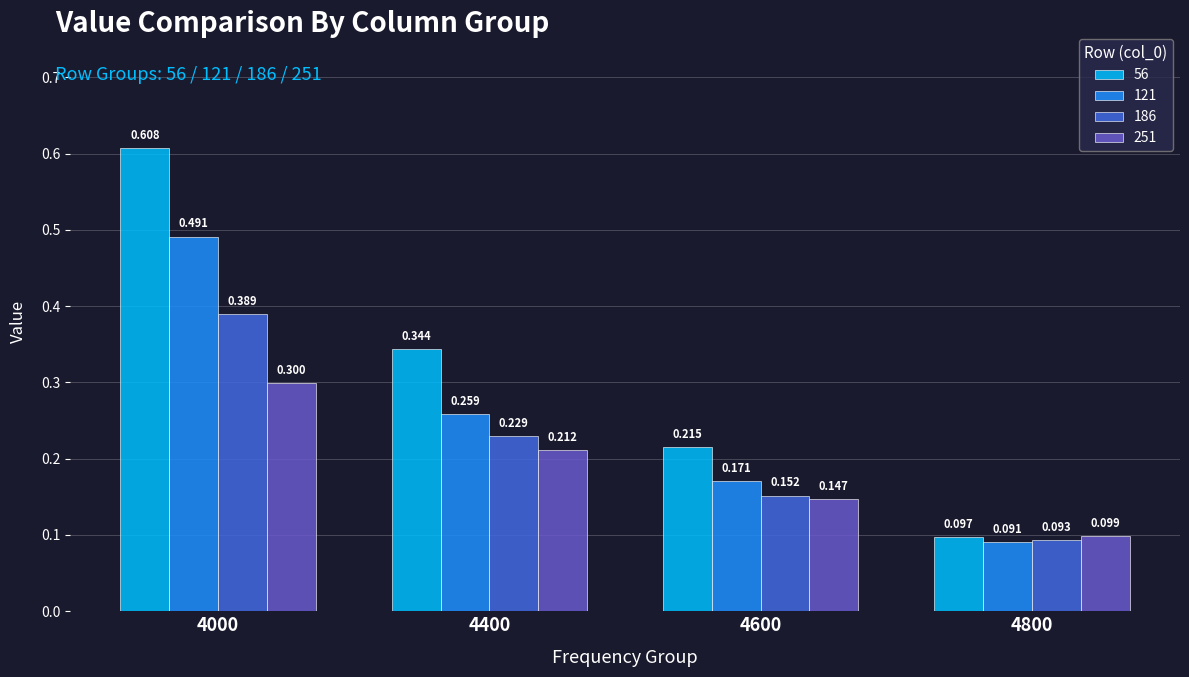

What is the value of the 121 bar at the 1st from the left?

0.5